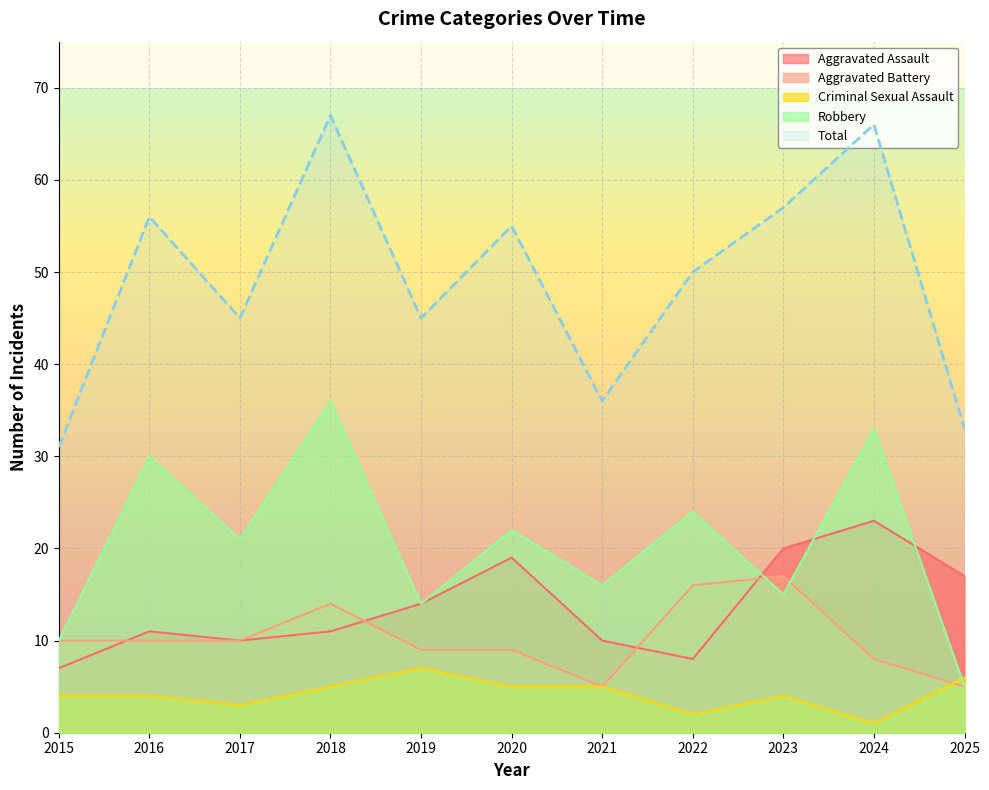

What is the value of the Total point at the 3rd from the left?

45